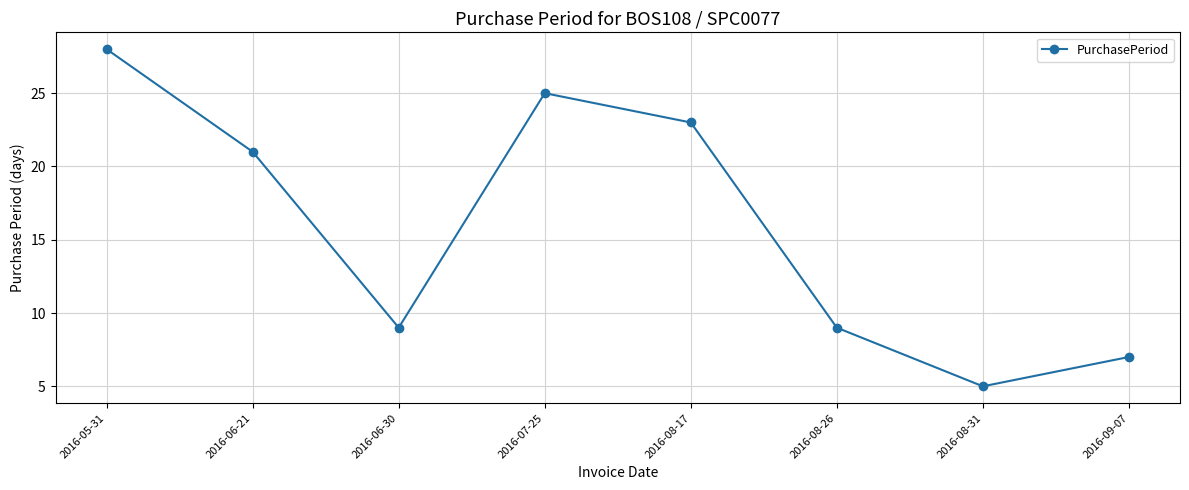

What is the label of the 2nd point from the left?

2016-06-21